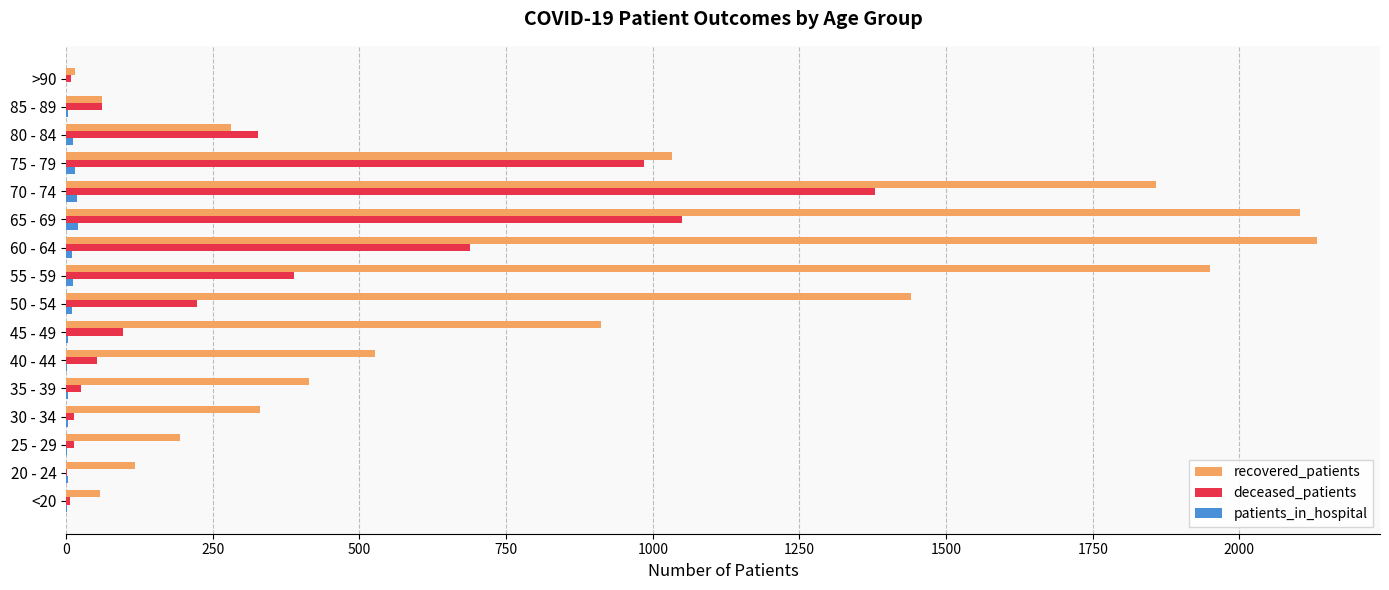

Where is recovered_patients nearest to the value 1074?

75 - 79